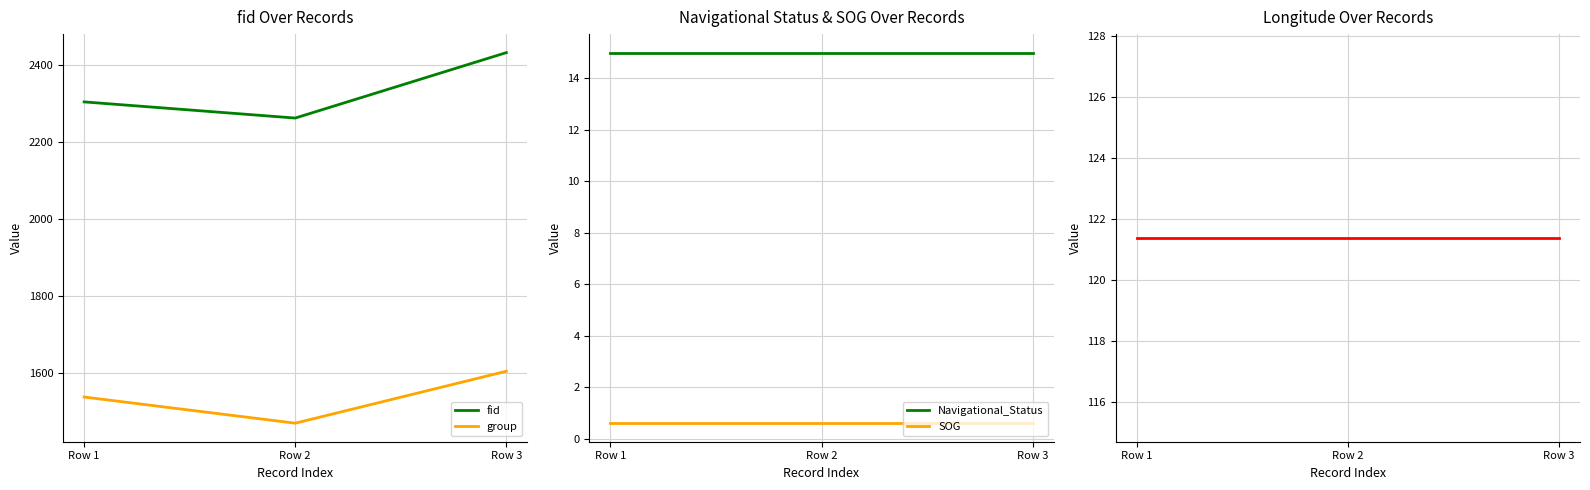

Does the chart display data point markers on the line(s)?

No